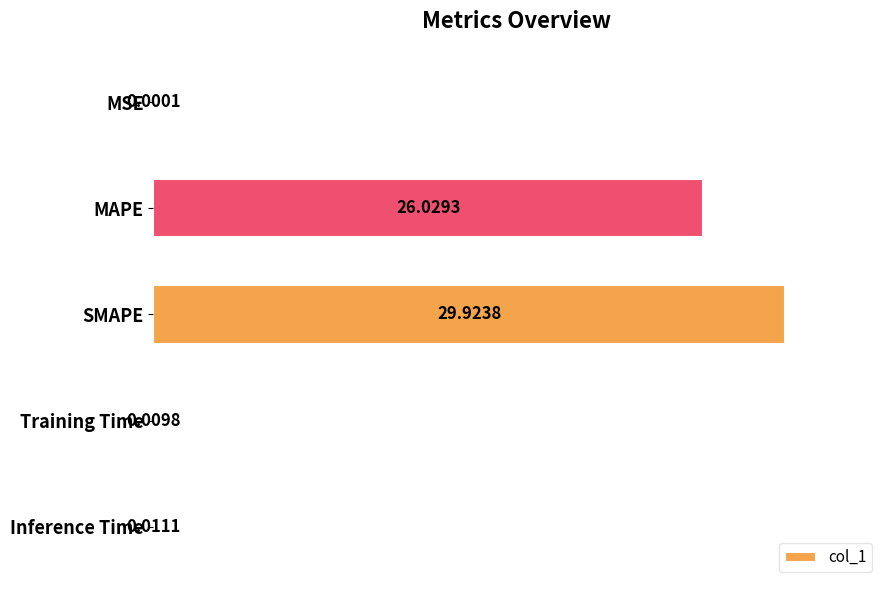

What is the sum of all values?

187.1